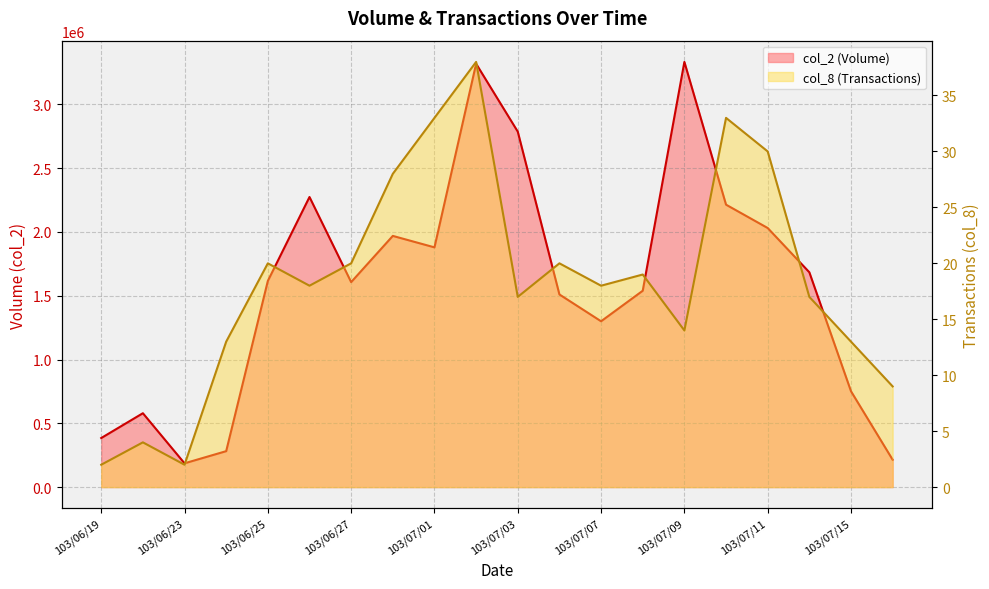

Is the value of col_8 at 103/06/24 greater than the value of col_2 at 103/07/16?

No